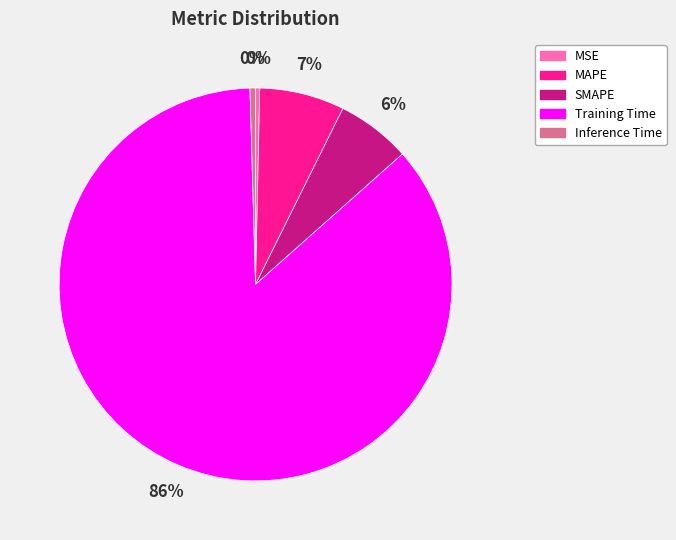

Which category accounts for the majority?

Training Time